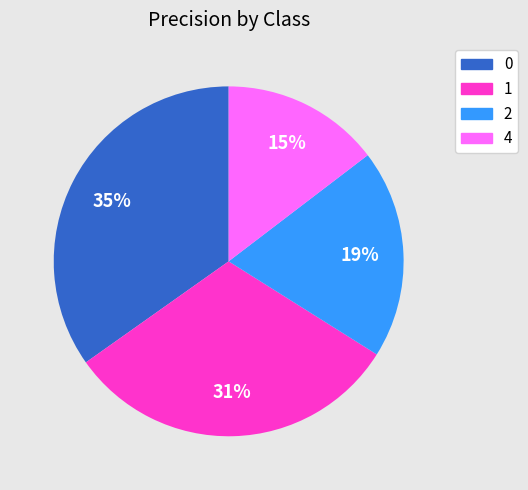

What percentage is the 4 slice, to the nearest percent?

15%